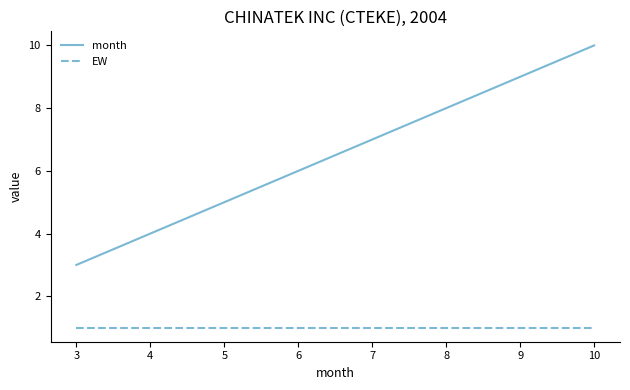

Rank the series at 3 from lowest to highest value.

EW, month